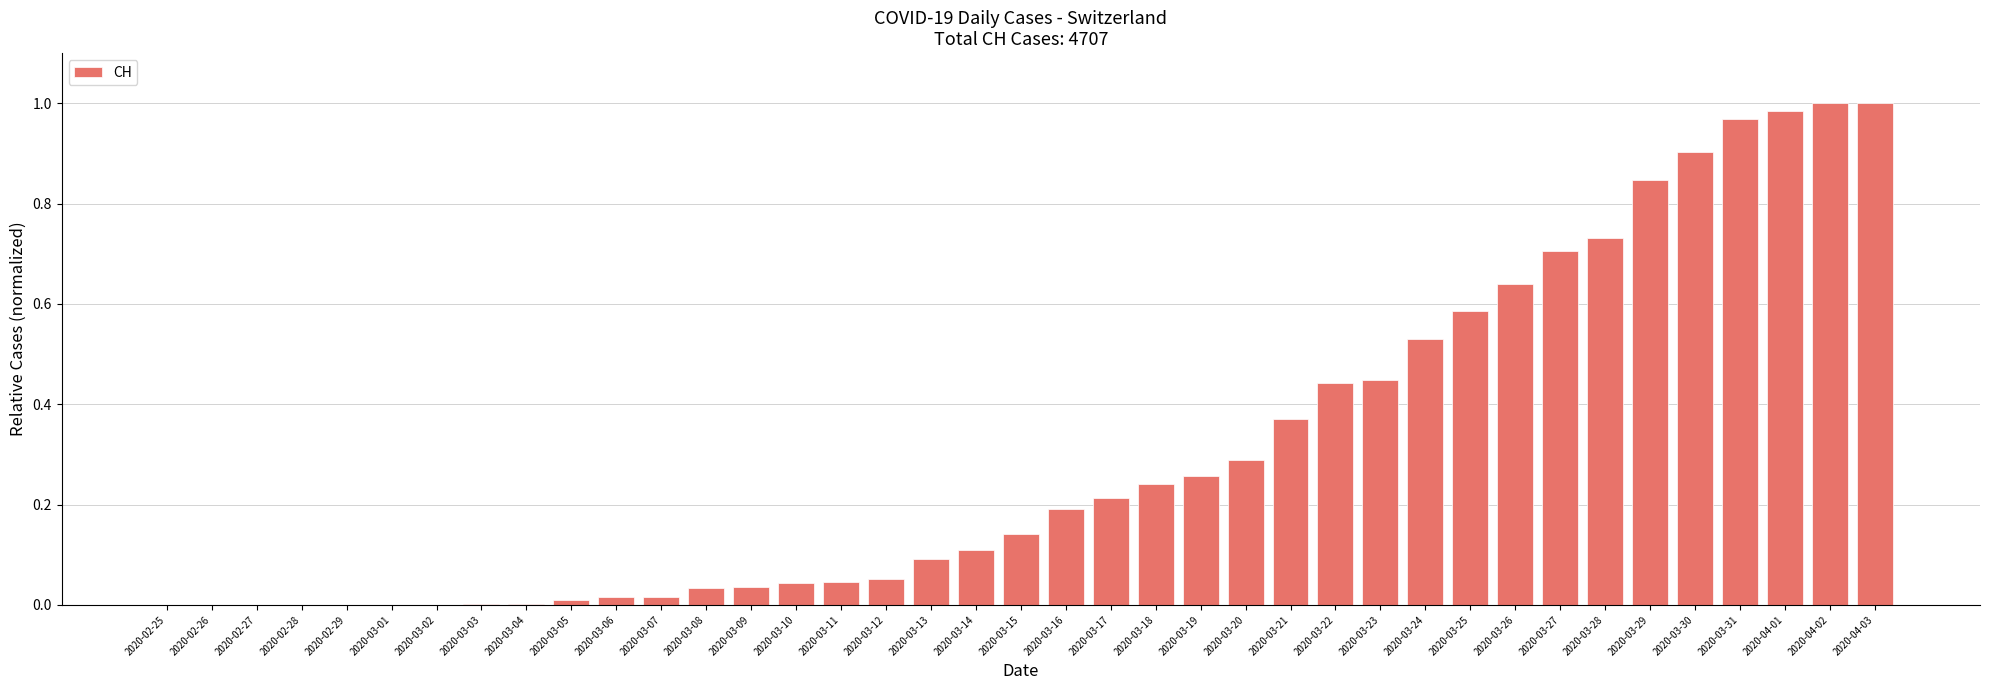

The chart shows a value of 0.3 at 2020-03-27. True or false?

False